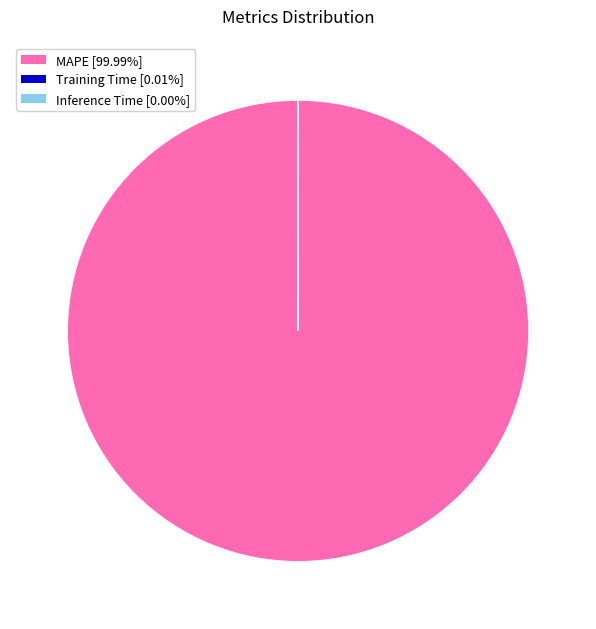

Which slice is the largest?

MAPE